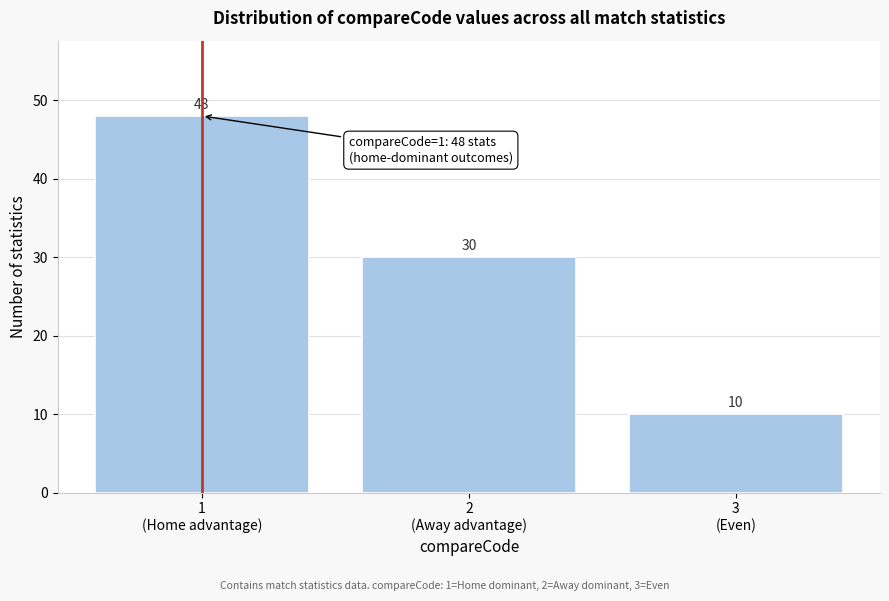

What is the sum of all values?

88